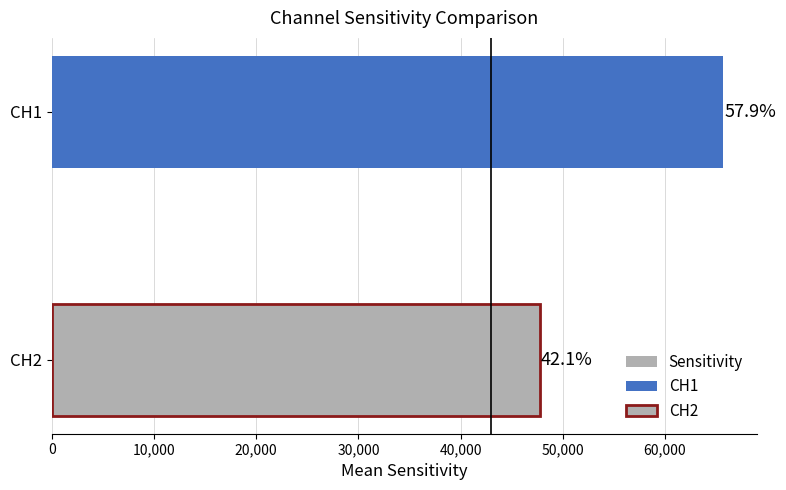

What is the value of the 1st bar from the left?

47740